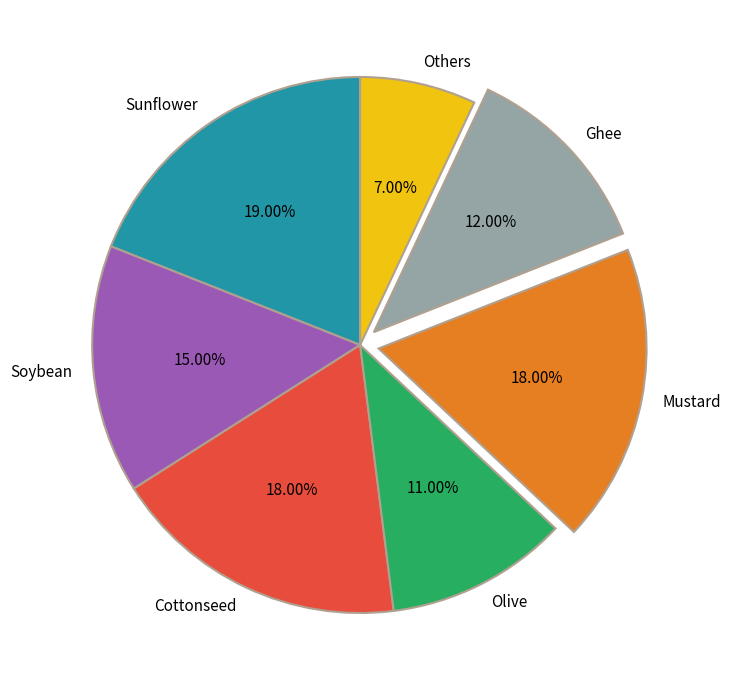

True or false: Olive accounts for 11% of the total.

True